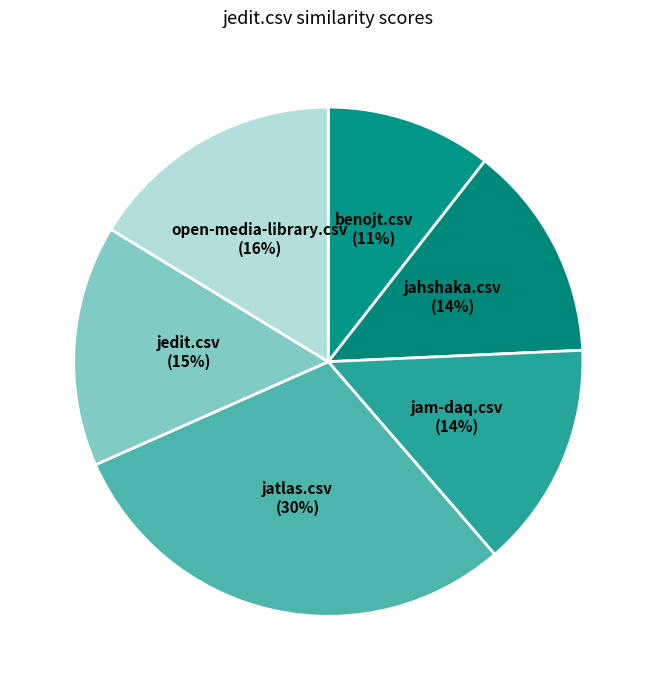

How many slices are in this pie chart?

6